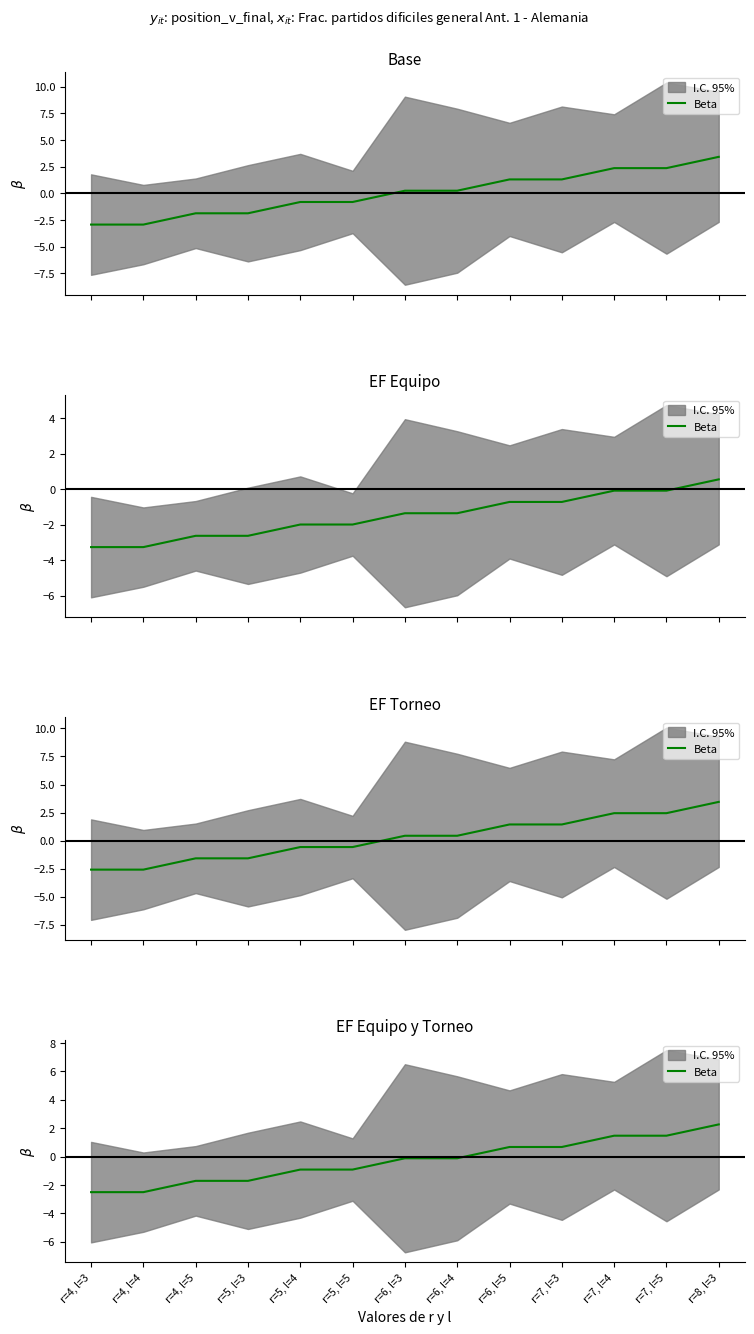

Which has a higher value, r=6, l=5 or r=7, l=3?

r=6, l=5